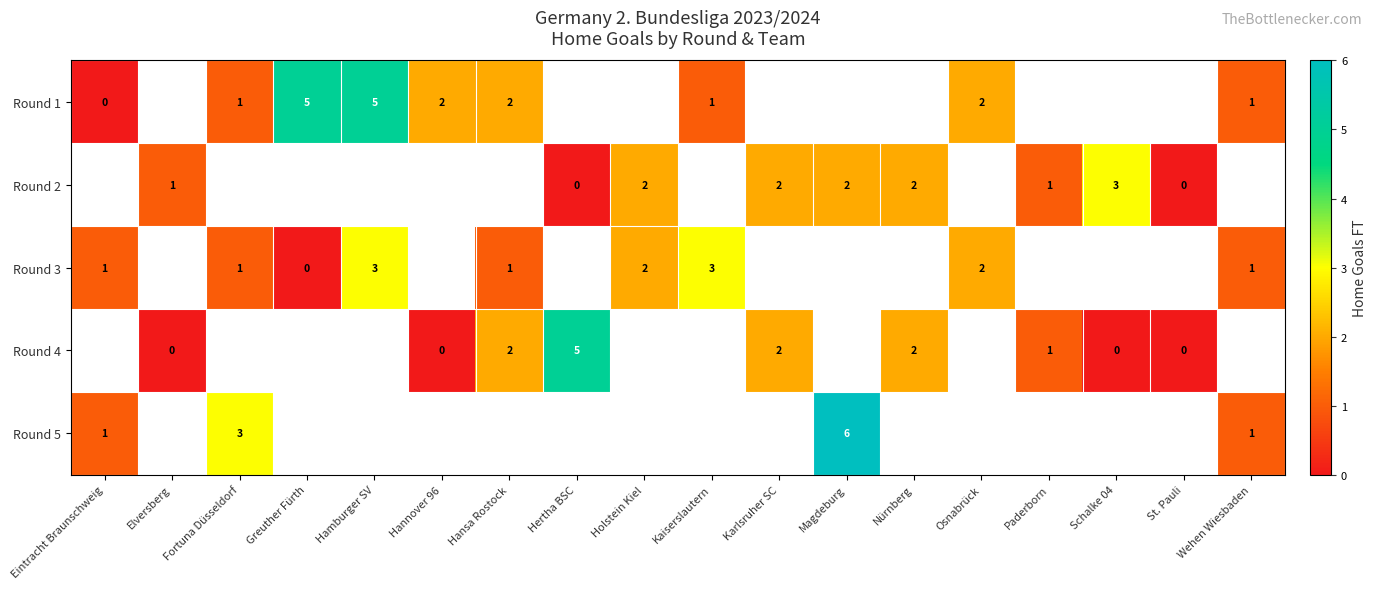

What is the difference between the highest and lowest values at Greuther Fürth?

5.0